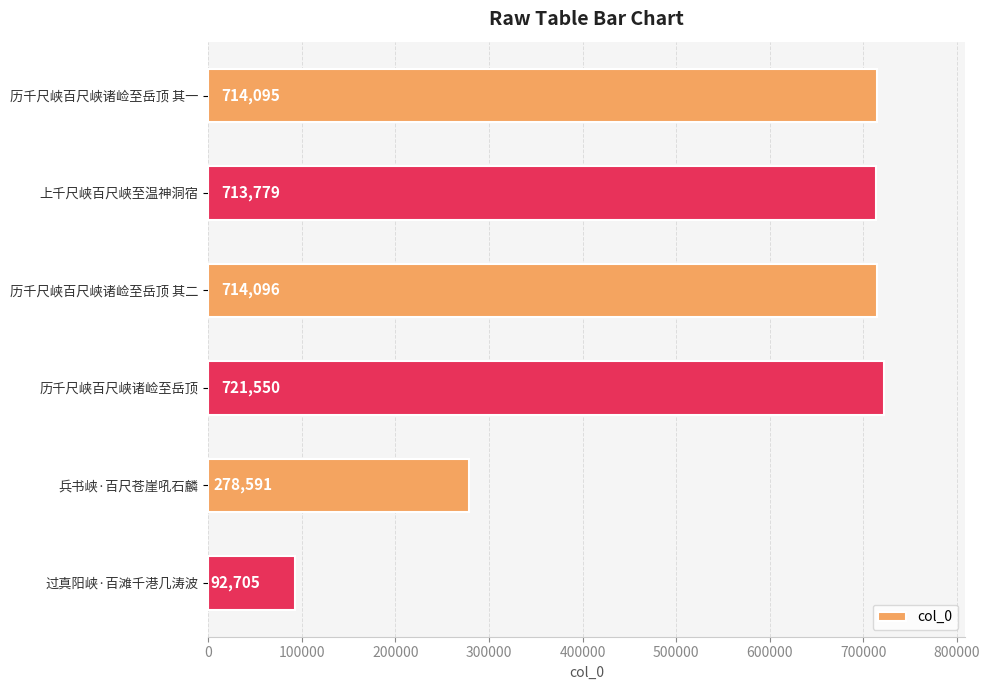

Does the chart contain any negative values?

No